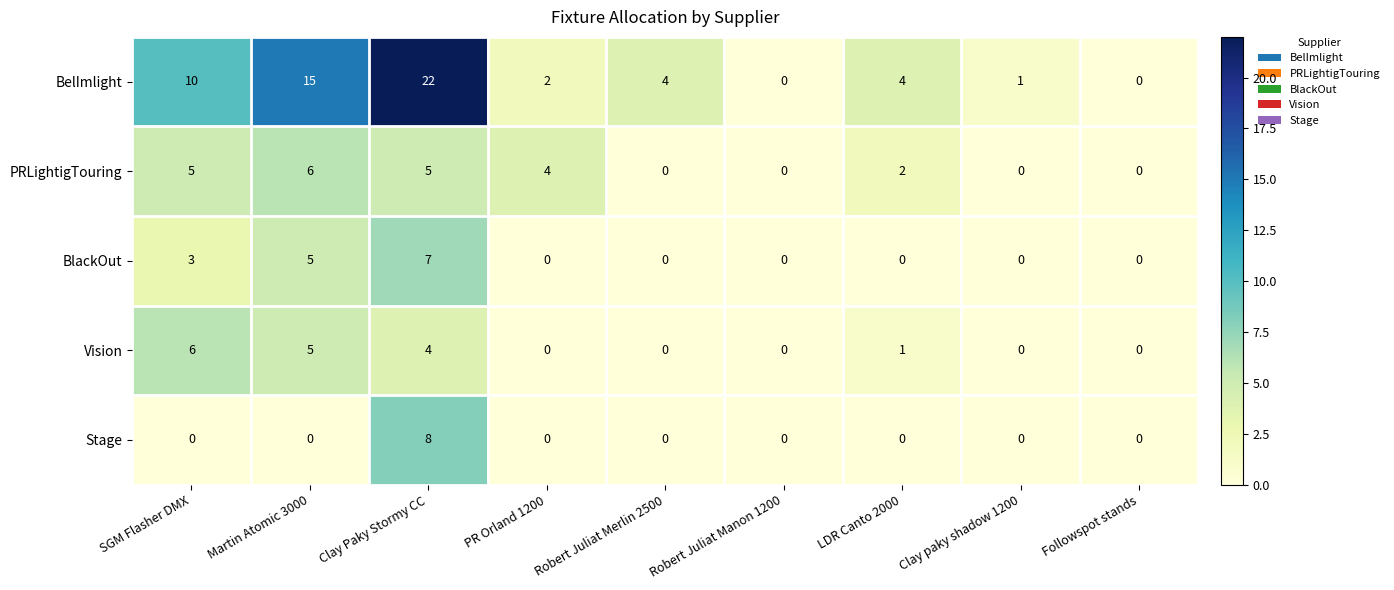

At how many categories does at least one series exceed 21?

1